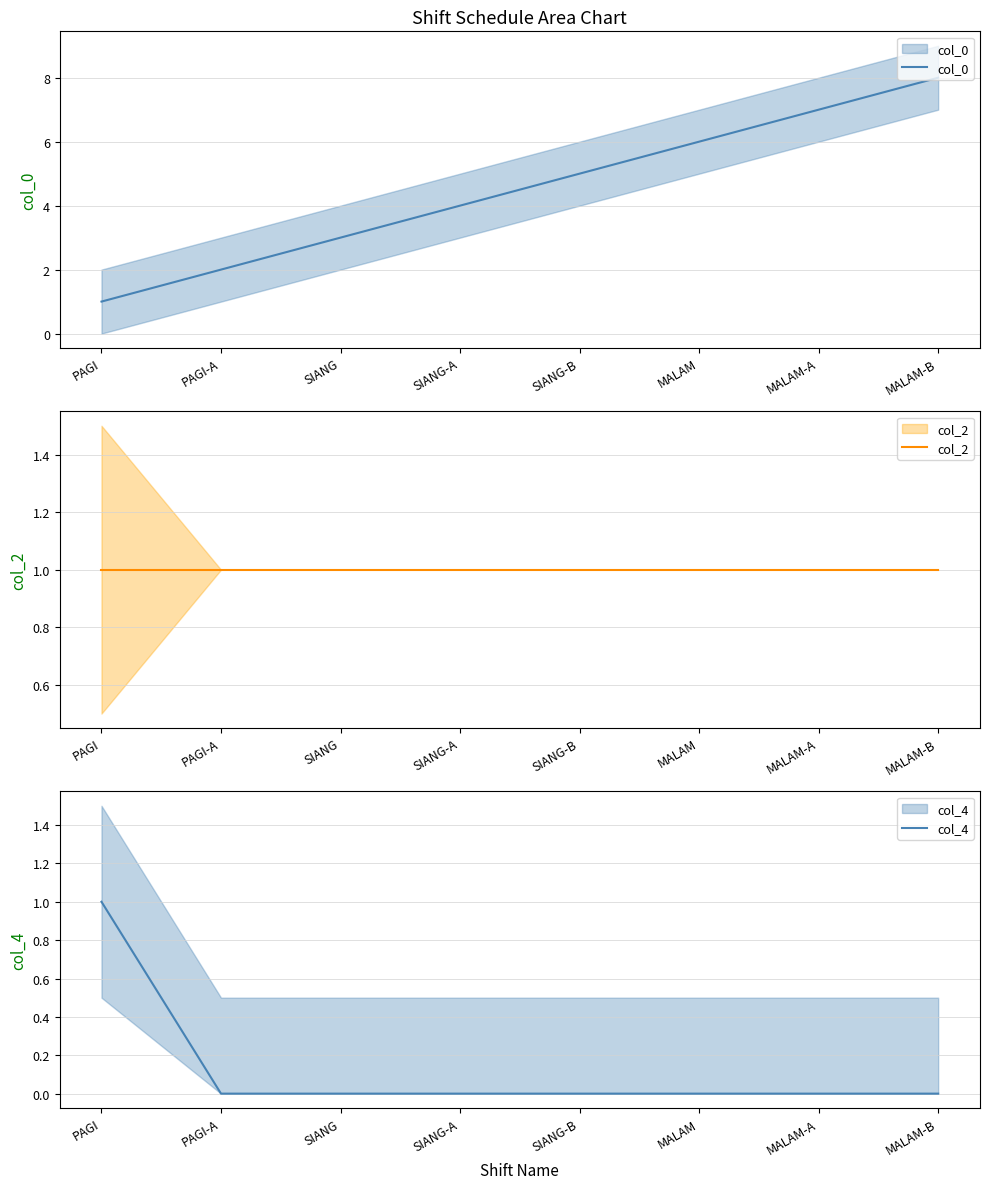

What is the label of the 4th point from the left?

SIANG-A